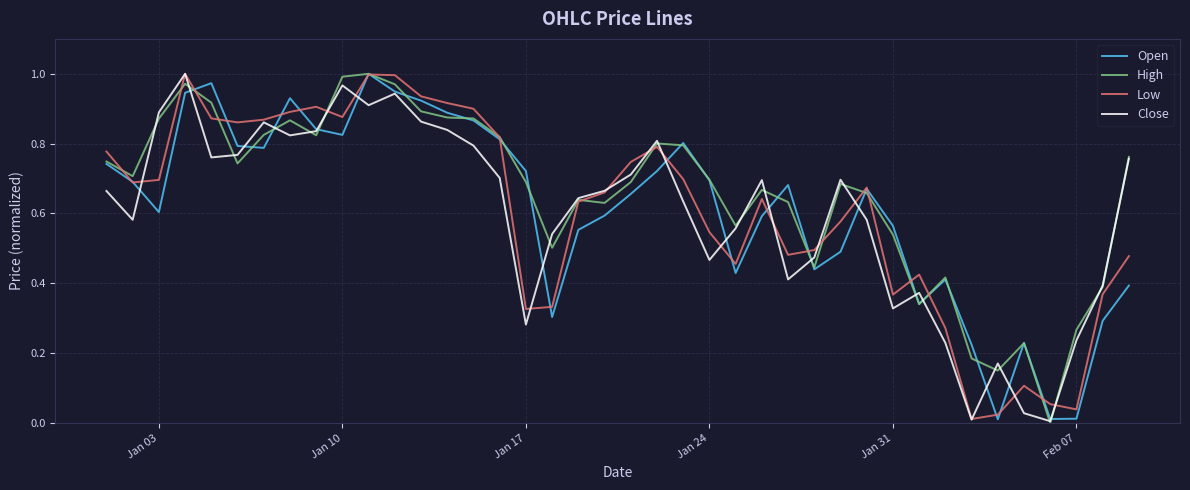

Is this an area chart (filled region under the line)?

No